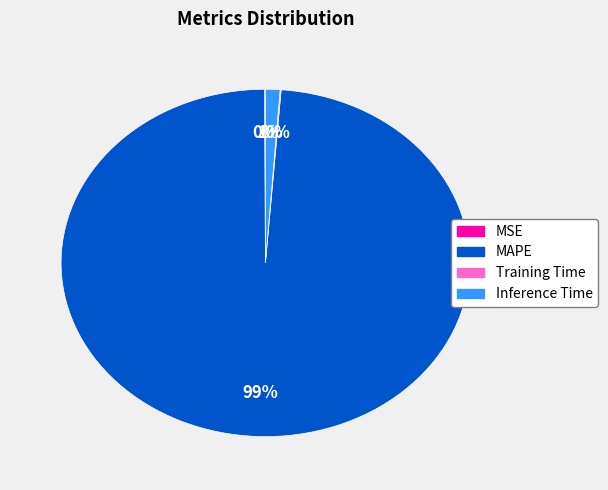

True or false: MAPE accounts for 99% of the total.

True